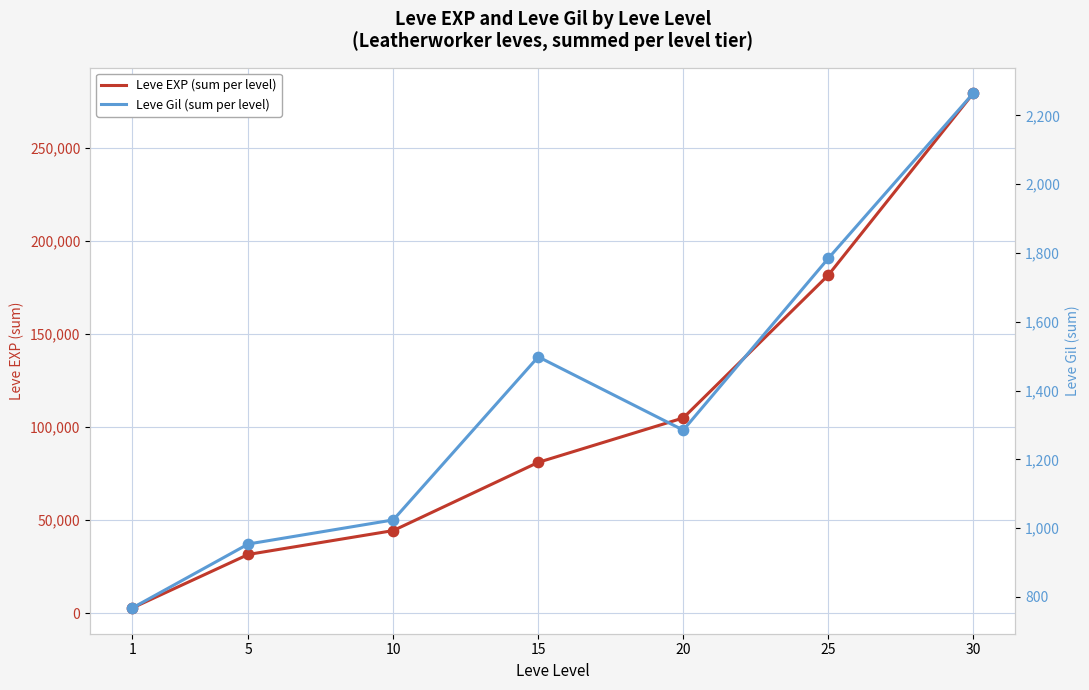

Is the value of Leve Gil (sum per level) at 25 greater than the value of Leve EXP (sum per level) at 1?

No